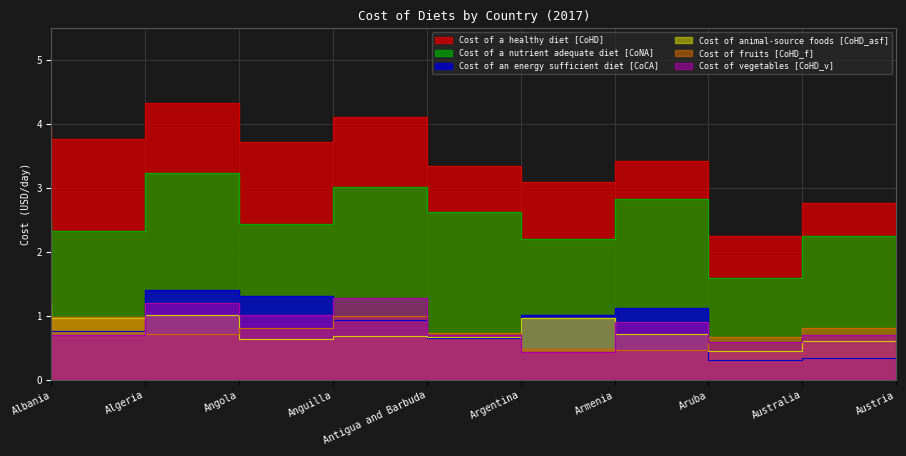

At how many categories does at least one series exceed 2?

10